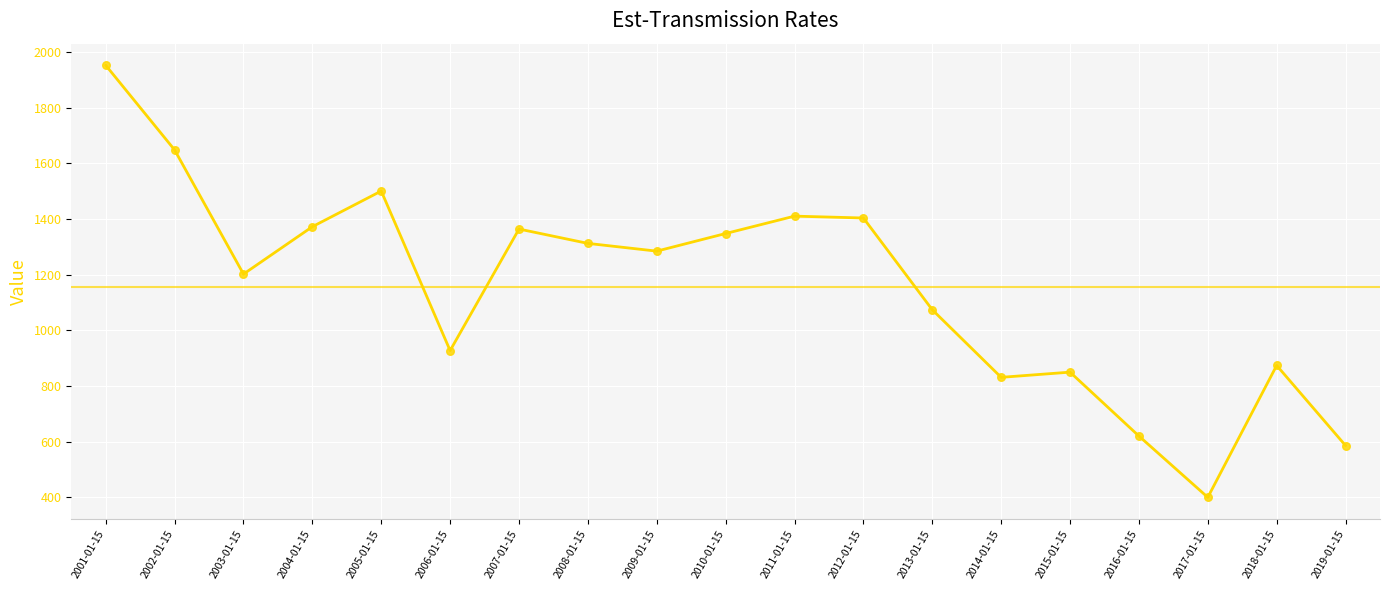

Which has a higher value, 2002-01-15 or 2008-01-15?

2002-01-15